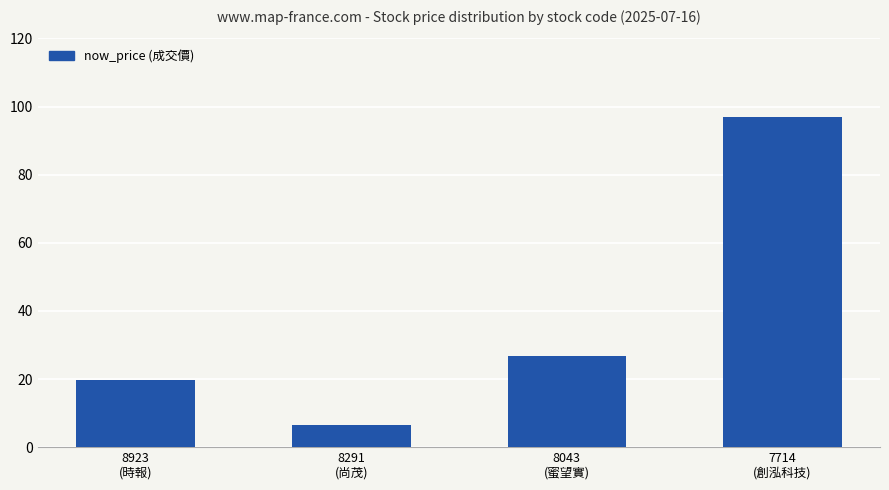

What is the label of the 4th bar from the left?

7714
(創泓科技)